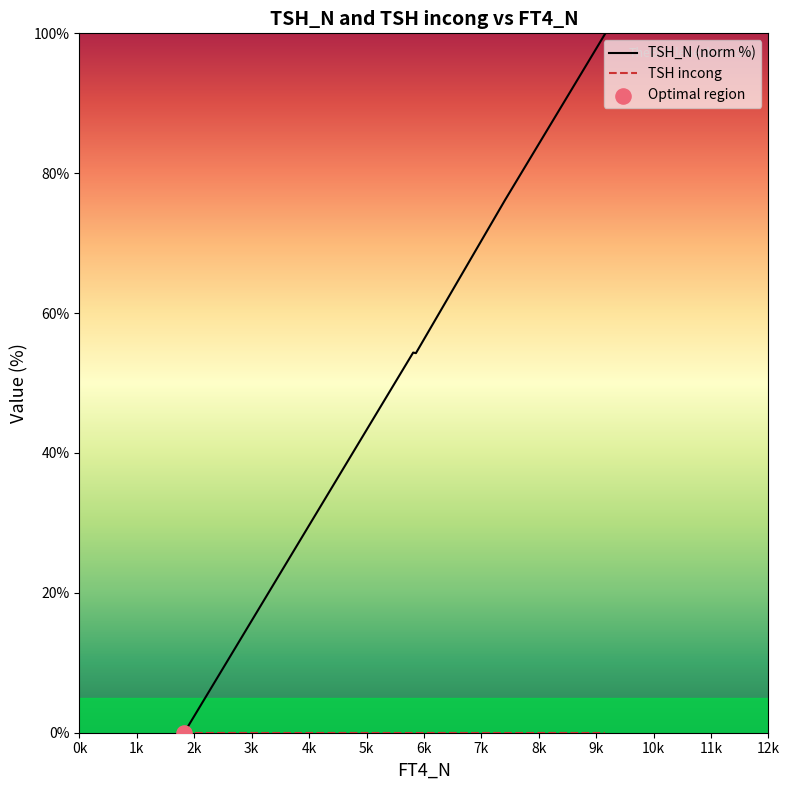

What are all the series names shown in the legend?

TSH_N (norm %), TSH incong